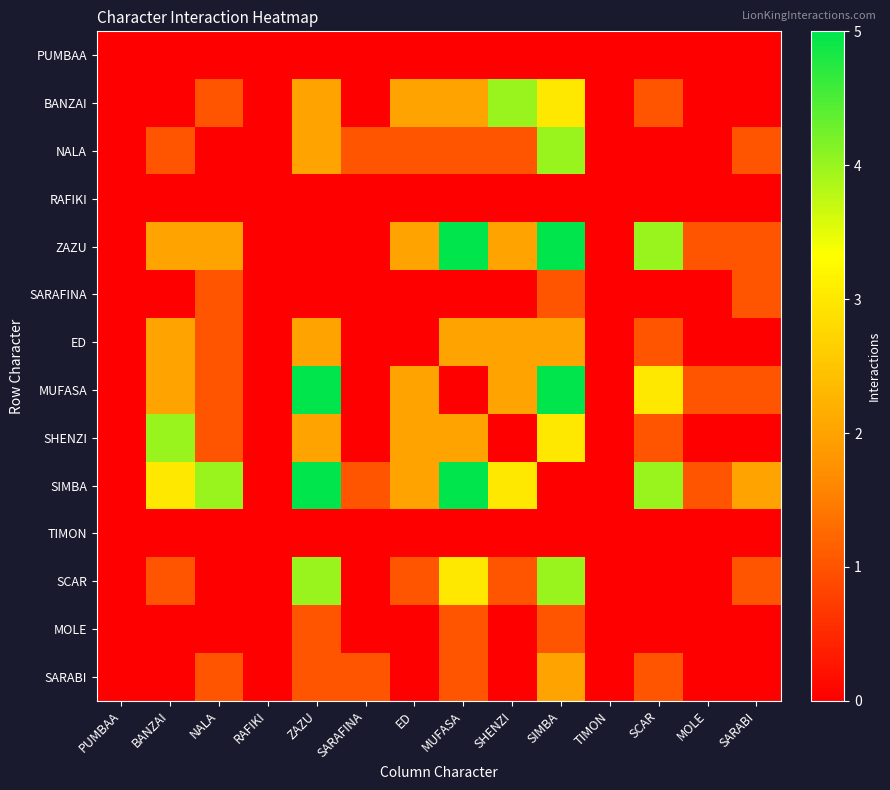

What is the difference between the highest and lowest values at SARABI?

2